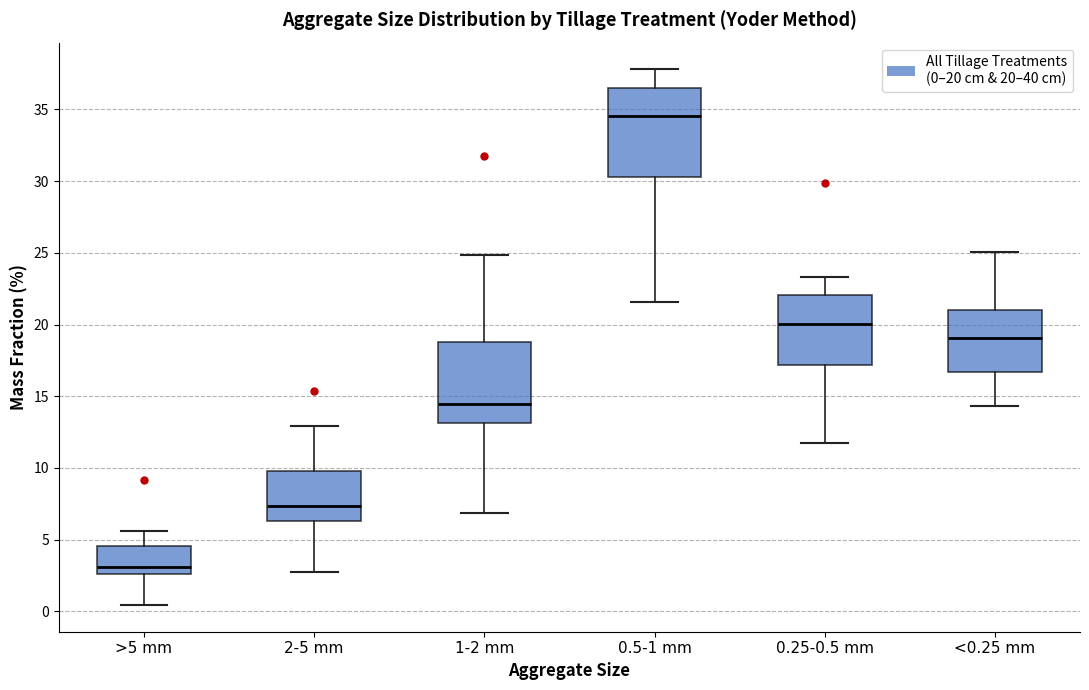

Reading left to right, transcribe this box plot: for each box, give where its median line is, the range the box spans, and where its two whiskers end, as read against the y-axis. The values are not printed on the chart, so give them approximately, as read against the axis.

>5 mm: median 3.0, box 2.5 to 4.5, whiskers 0.5 to 5.5
2-5 mm: median 7.5, box 6.5 to 10.0, whiskers 2.5 to 13.0
1-2 mm: median 14.5, box 13.0 to 18.5, whiskers 7.0 to 25.0
0.5-1 mm: median 34.5, box 30.5 to 36.5, whiskers 21.5 to 38.0
0.25-0.5 mm: median 20.0, box 17.0 to 22.0, whiskers 12.0 to 23.5
<0.25 mm: median 19.0, box 16.5 to 21.0, whiskers 14.5 to 25.0